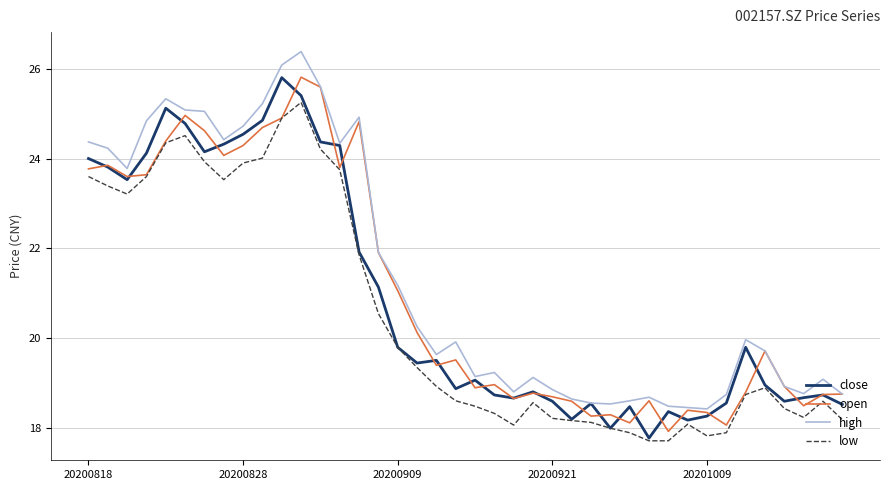

What is the maximum value shown in the chart?

26.4